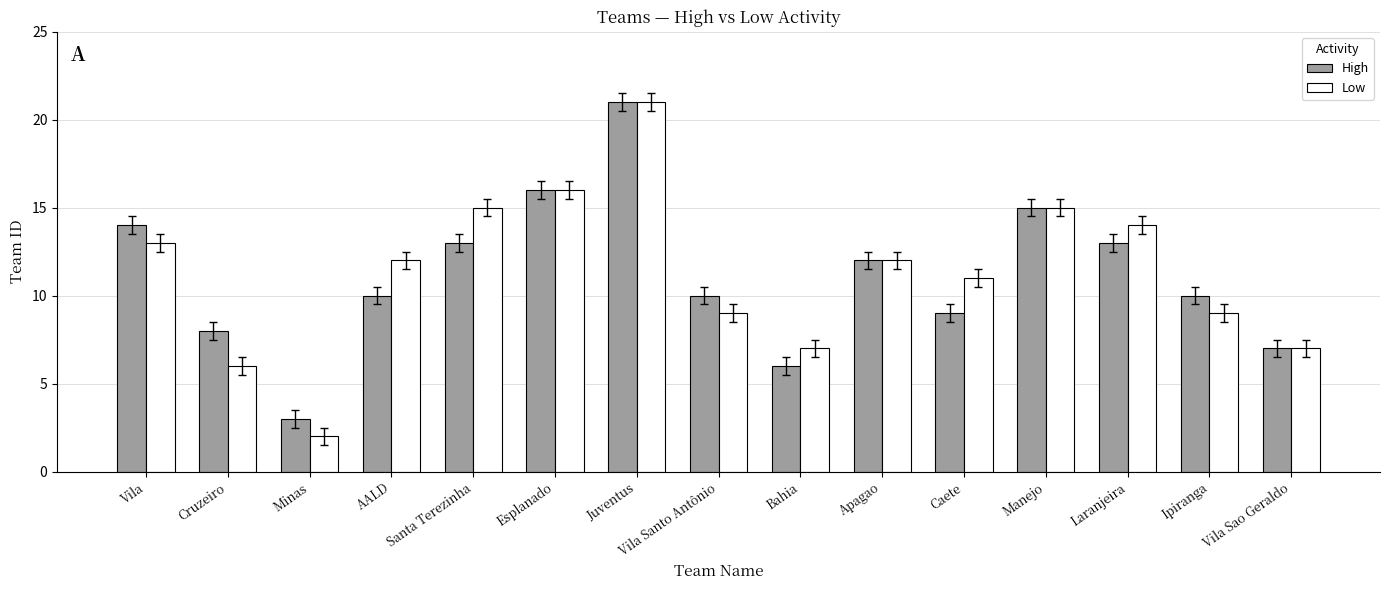

The value of High at Bahia is 6. True or false?

True